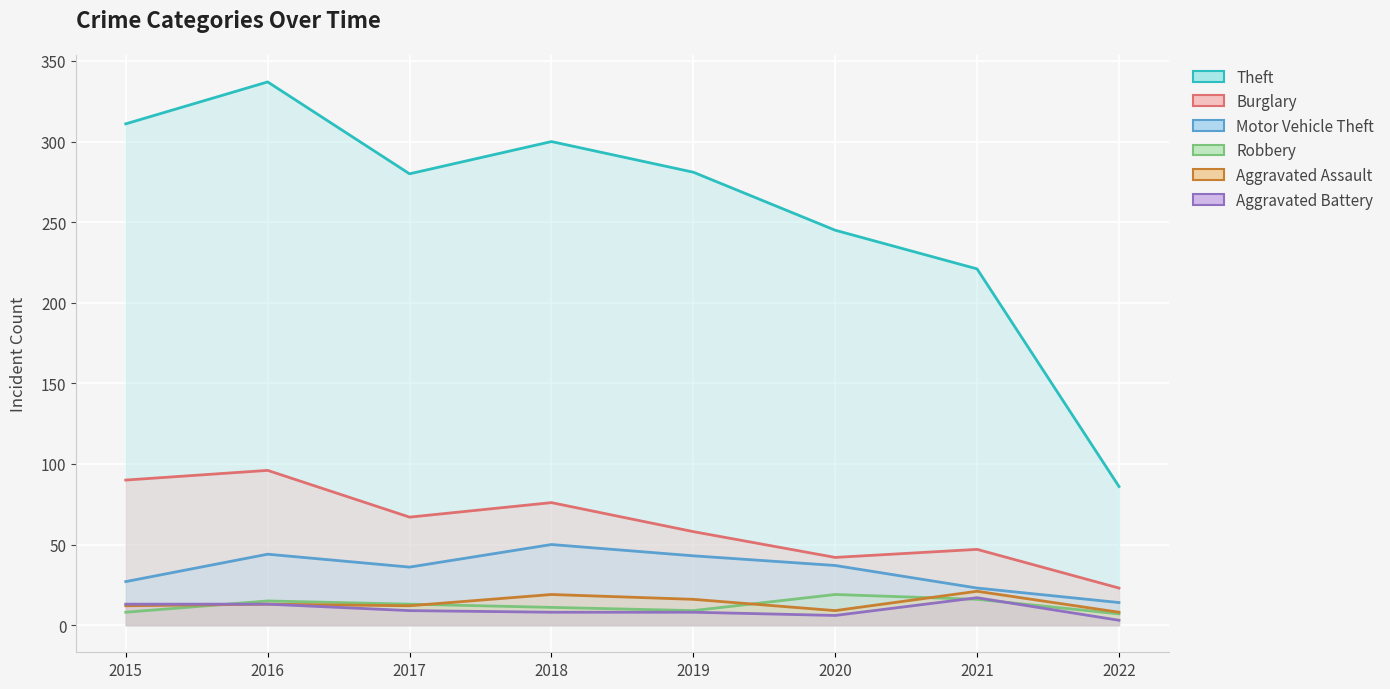

Which series has the largest range (max minus min)?

Theft